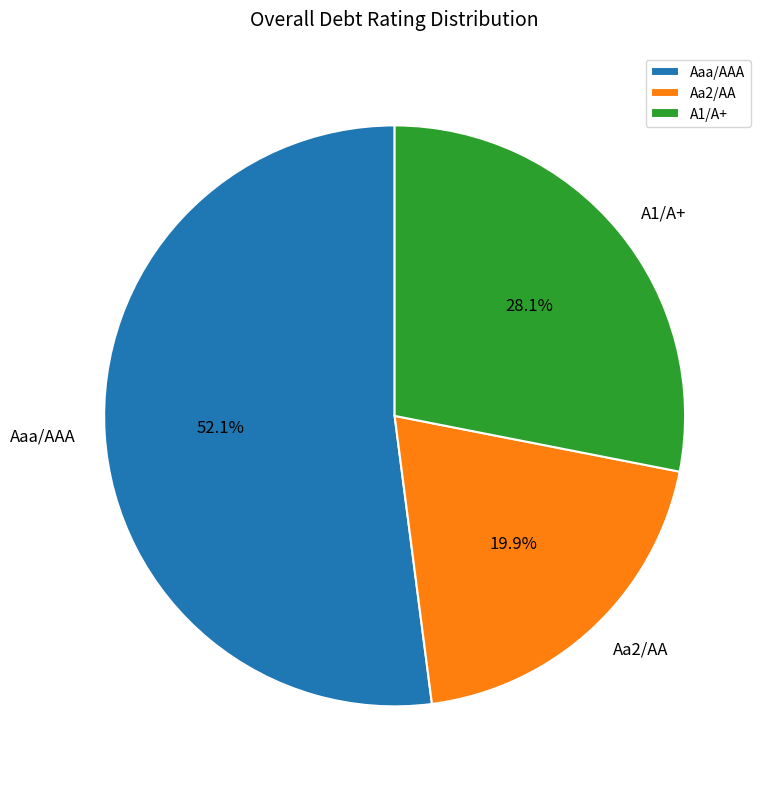

Rank the categories by value from lowest to highest.

Aa2/AA, A1/A+, Aaa/AAA